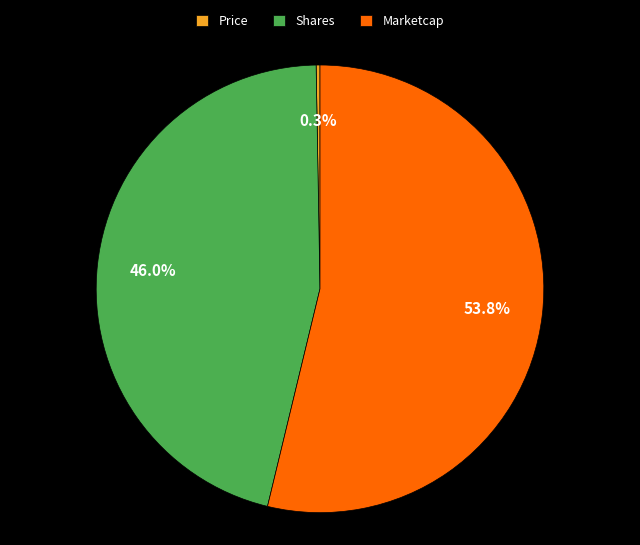

Do Shares and Marketcap together represent more than half of the pie?

Yes